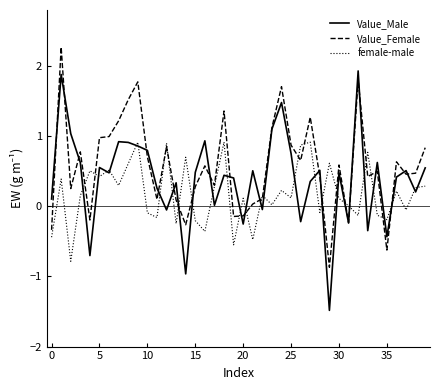

True or false: Value_Male and female-male intersect in this chart.

True